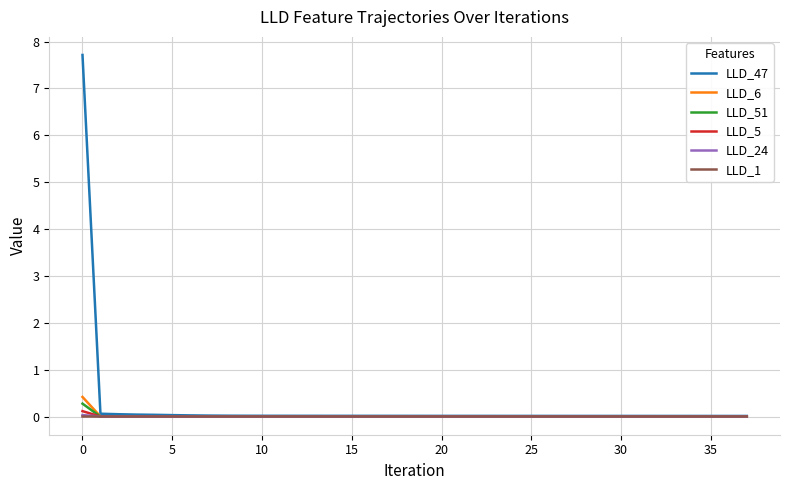

What is the greatest value displayed?

7.7